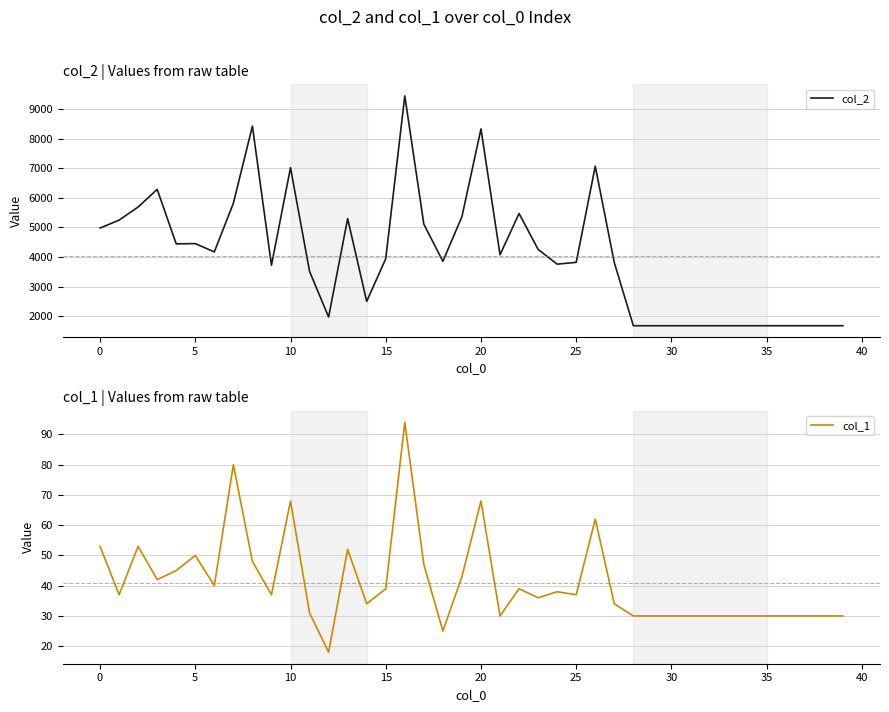

How many distinct data groups are displayed?

2